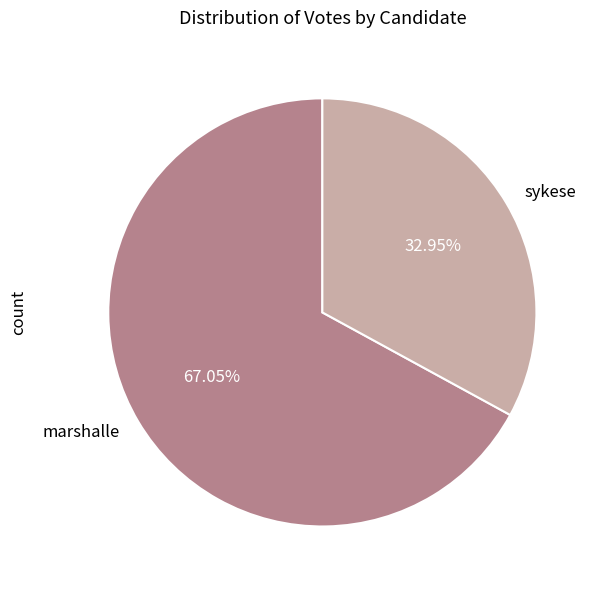

Count the number of slices in the pie.

2